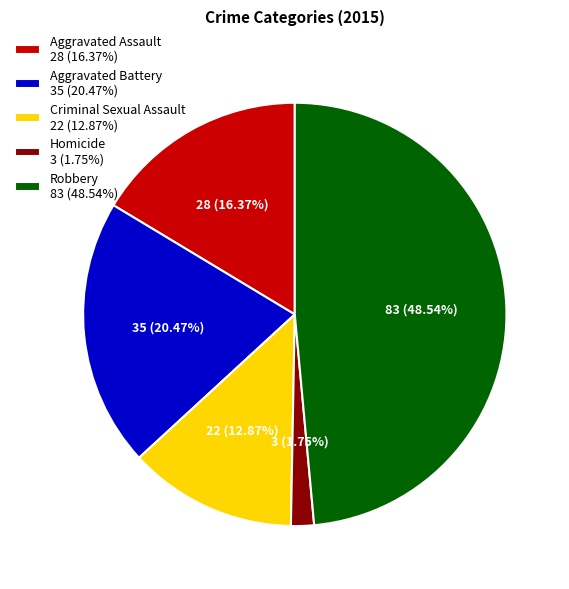

How many slices are in this pie chart?

5